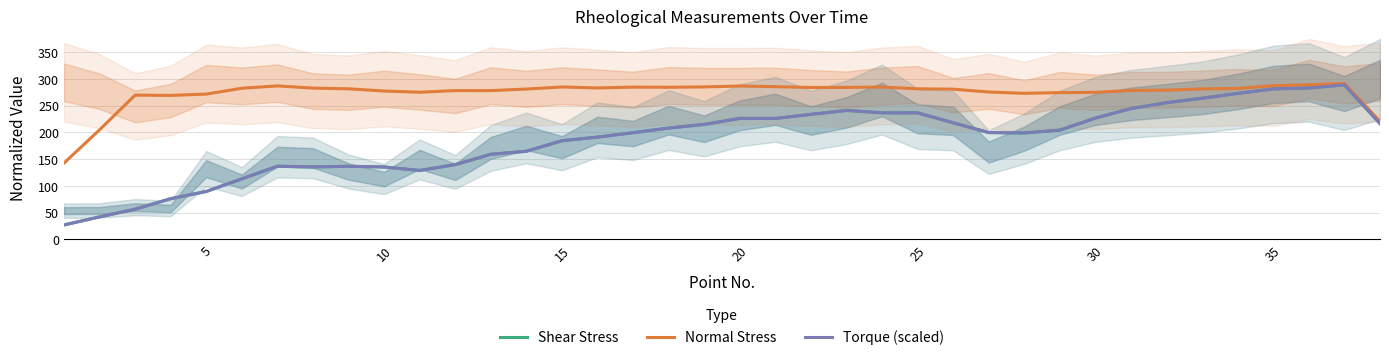

The value of Shear Stress at 5 is 89.6. True or false?

True